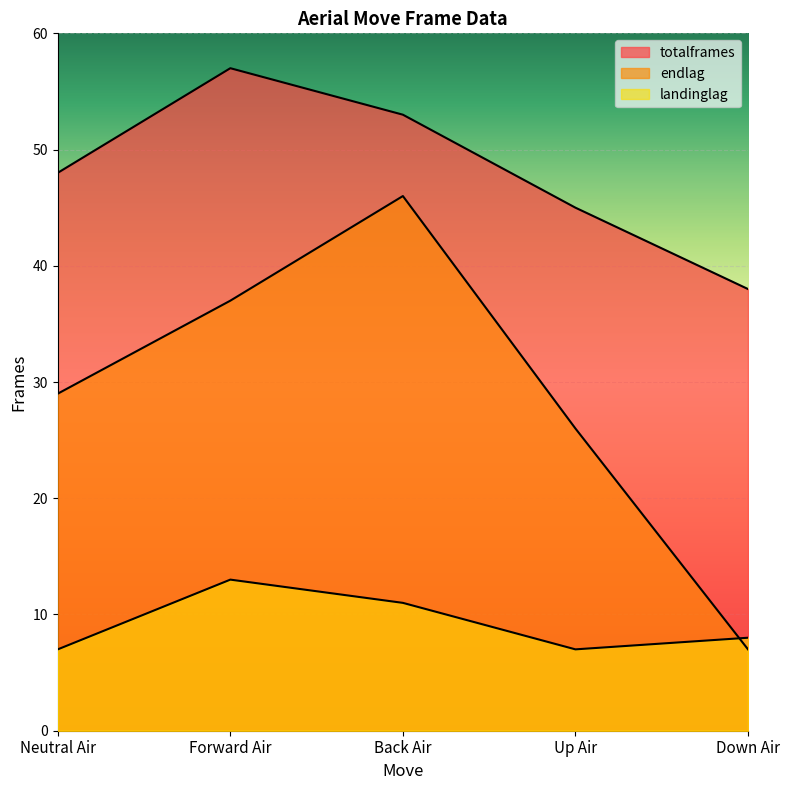

What is the label of the 1st point from the right?

Down Air